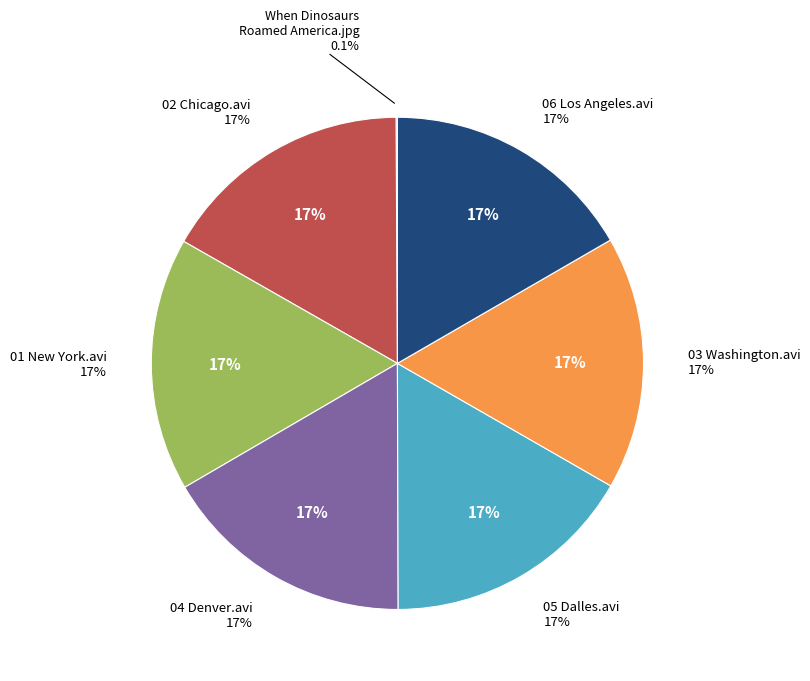

What percentage do 03 Washington.avi and 01 New York.avi together represent?

33.3%